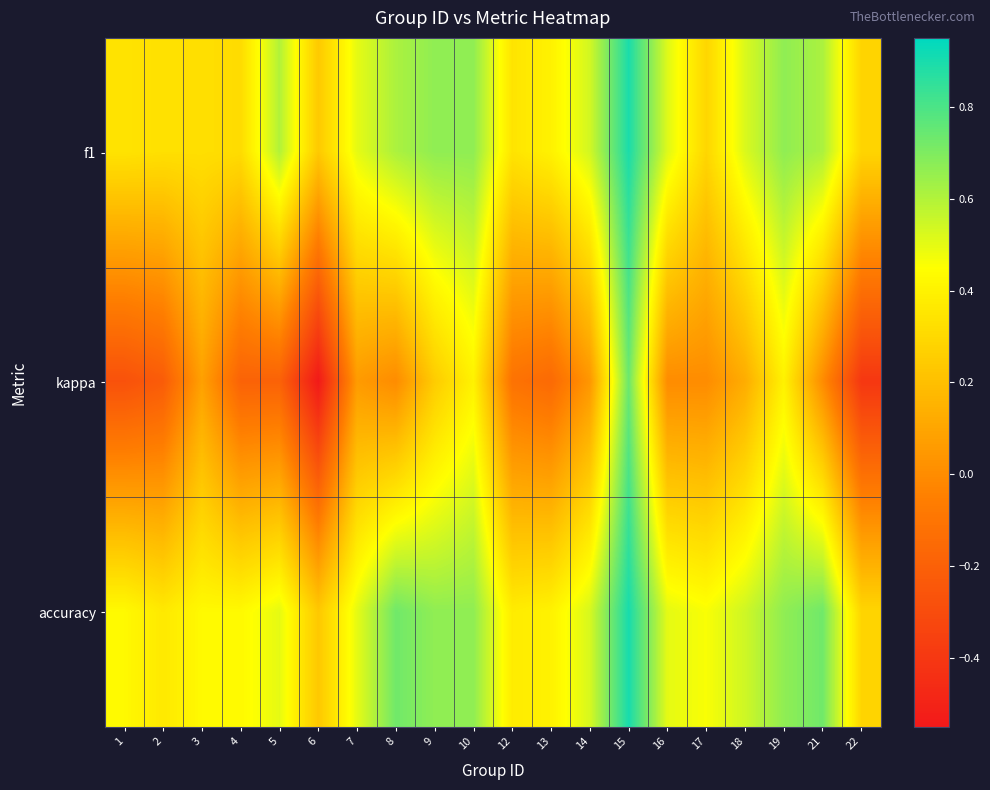

Reading right to left, extract all data points from this chart.

f1: 22=0.3	21=0.6	19=0.7	18=0.5	17=0.3	16=0.5	15=0.9	14=0.5	13=0.4	12=0.3	10=0.7	9=0.7	8=0.6	7=0.5	6=0.2	5=0.6	4=0.3	3=0.3	2=0.3	1=0.3
kappa: 22=-0.4	21=0.0	19=0.4	18=0.1	17=0.0	16=0.0	15=0.7	14=0.0	13=-0.2	12=-0.1	10=0.4	9=0.2	8=0.0	7=0.1	6=-0.5	5=-0.2	4=-0.2	3=0.1	2=-0.2	1=-0.3
accuracy: 22=0.3	21=0.7	19=0.7	18=0.5	17=0.5	16=0.5	15=0.9	14=0.5	13=0.4	12=0.4	10=0.7	9=0.7	8=0.7	7=0.5	6=0.2	5=0.5	4=0.4	3=0.4	2=0.4	1=0.4